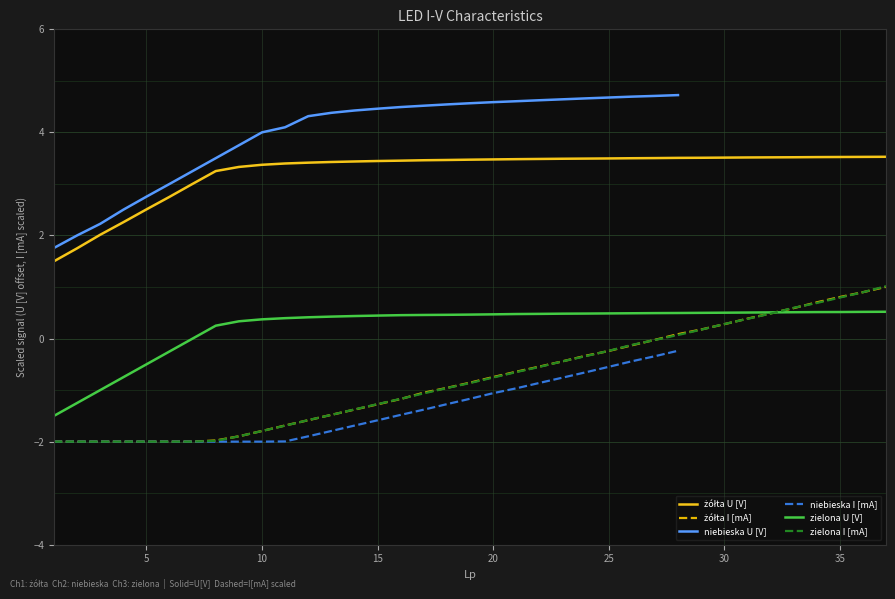

What is the minimum value for zielona I [mA]?

-2.0